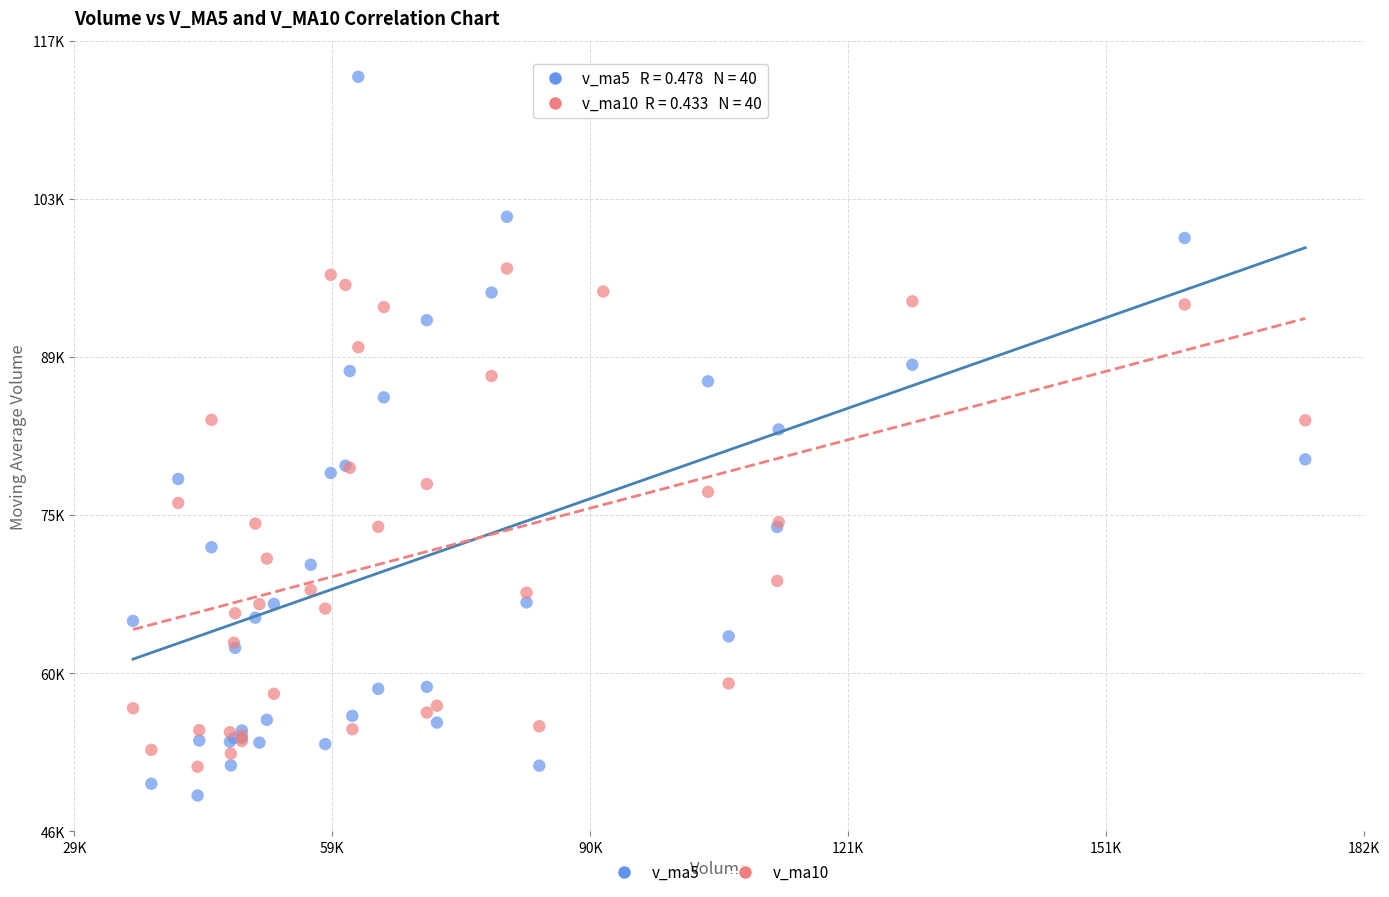

Which series reaches the minimum Y coordinate?

v_ma5